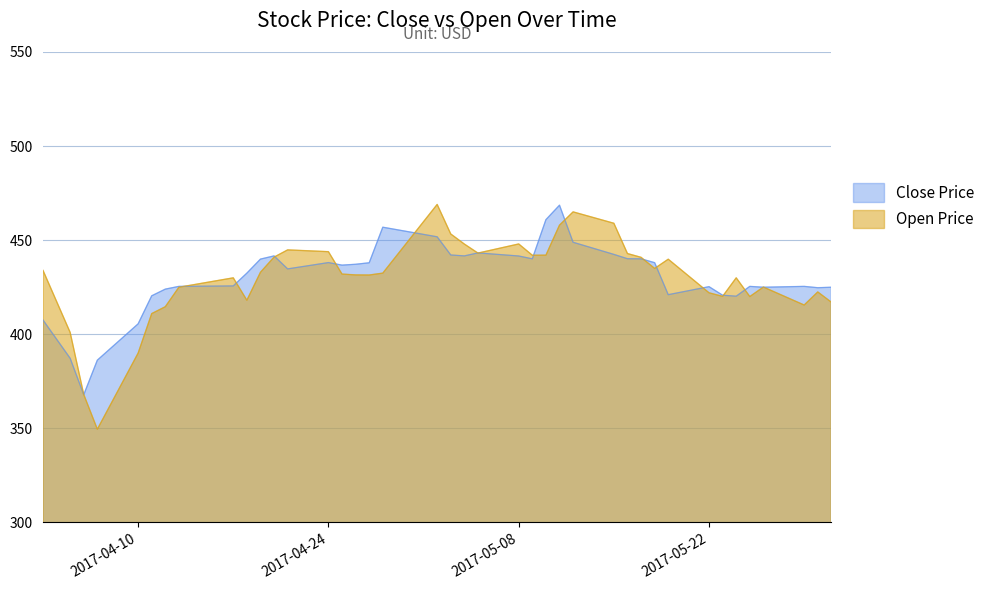

True or false: Open has more than 2 points higher than both neighbors.

True